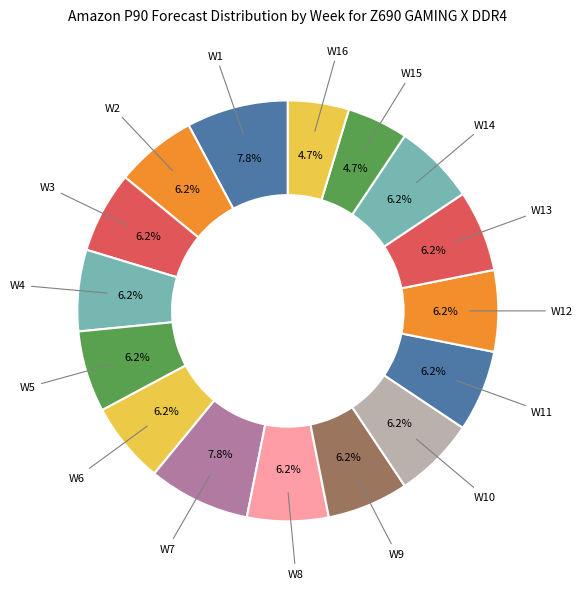

How many segments does this pie chart have?

16